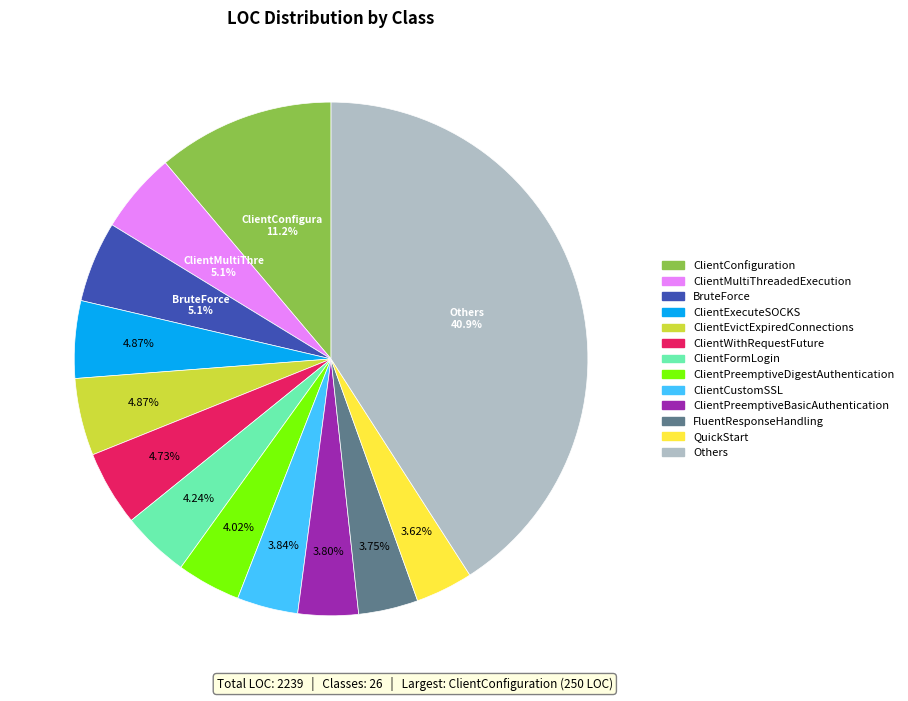

Is there a majority slice in this chart?

No